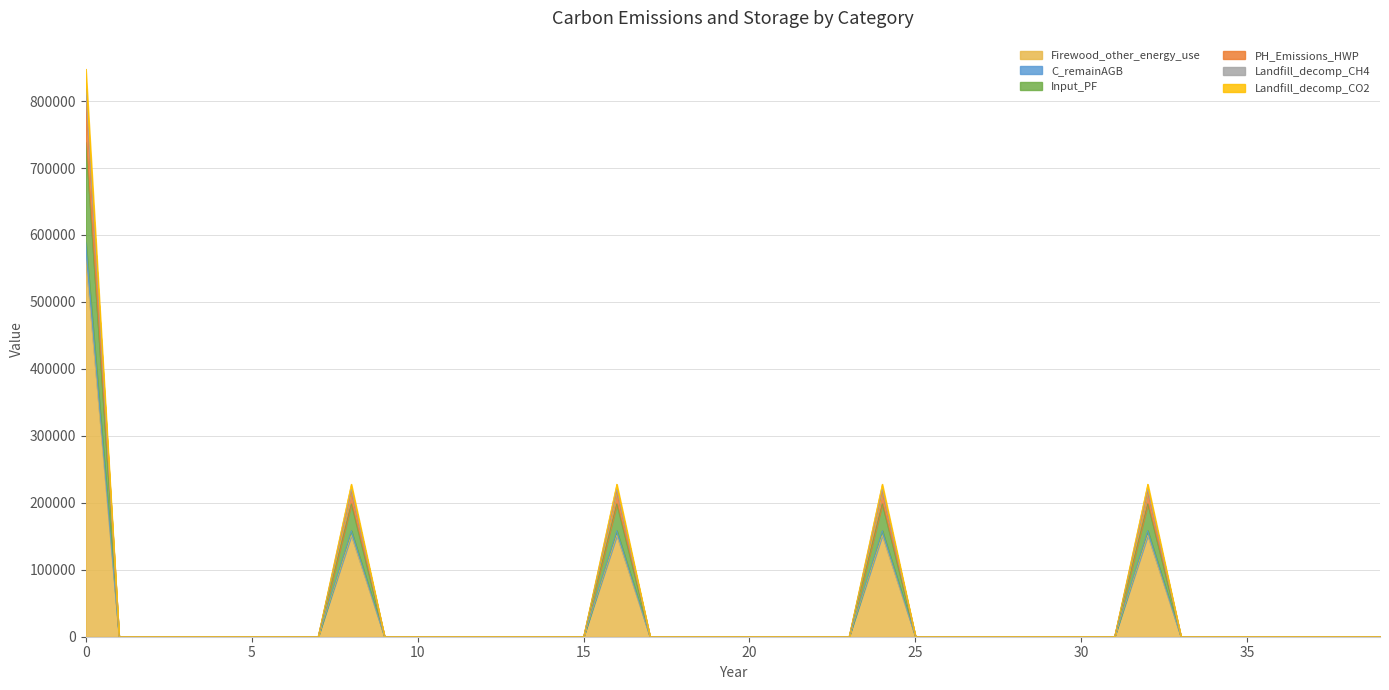

What is the difference between the second highest and minimum values in the PH_Emissions_HWP series?

217309.4